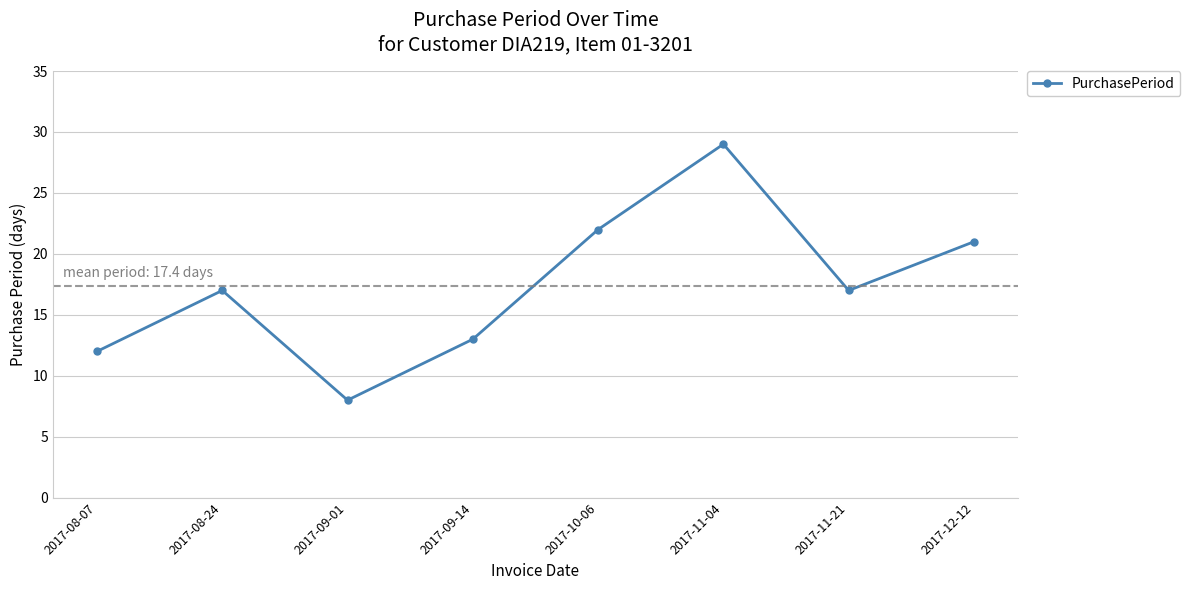

Is it true that the value at 2017-11-04 is 29?

True